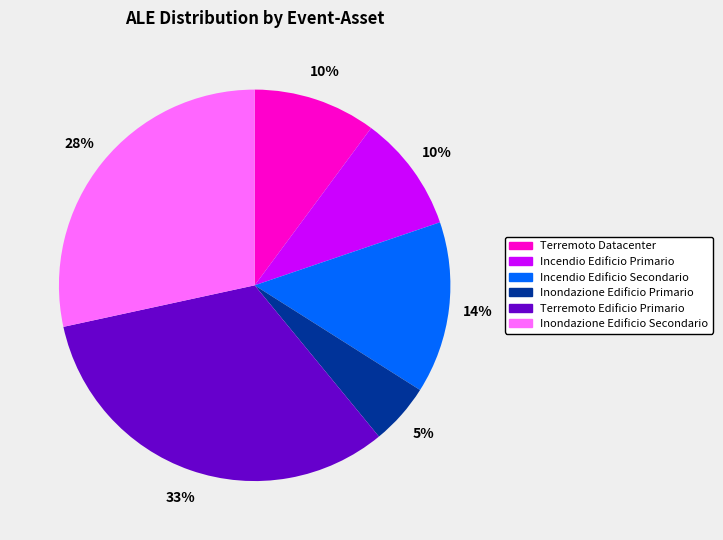

To the nearest percent, what is the average slice percentage?

17%